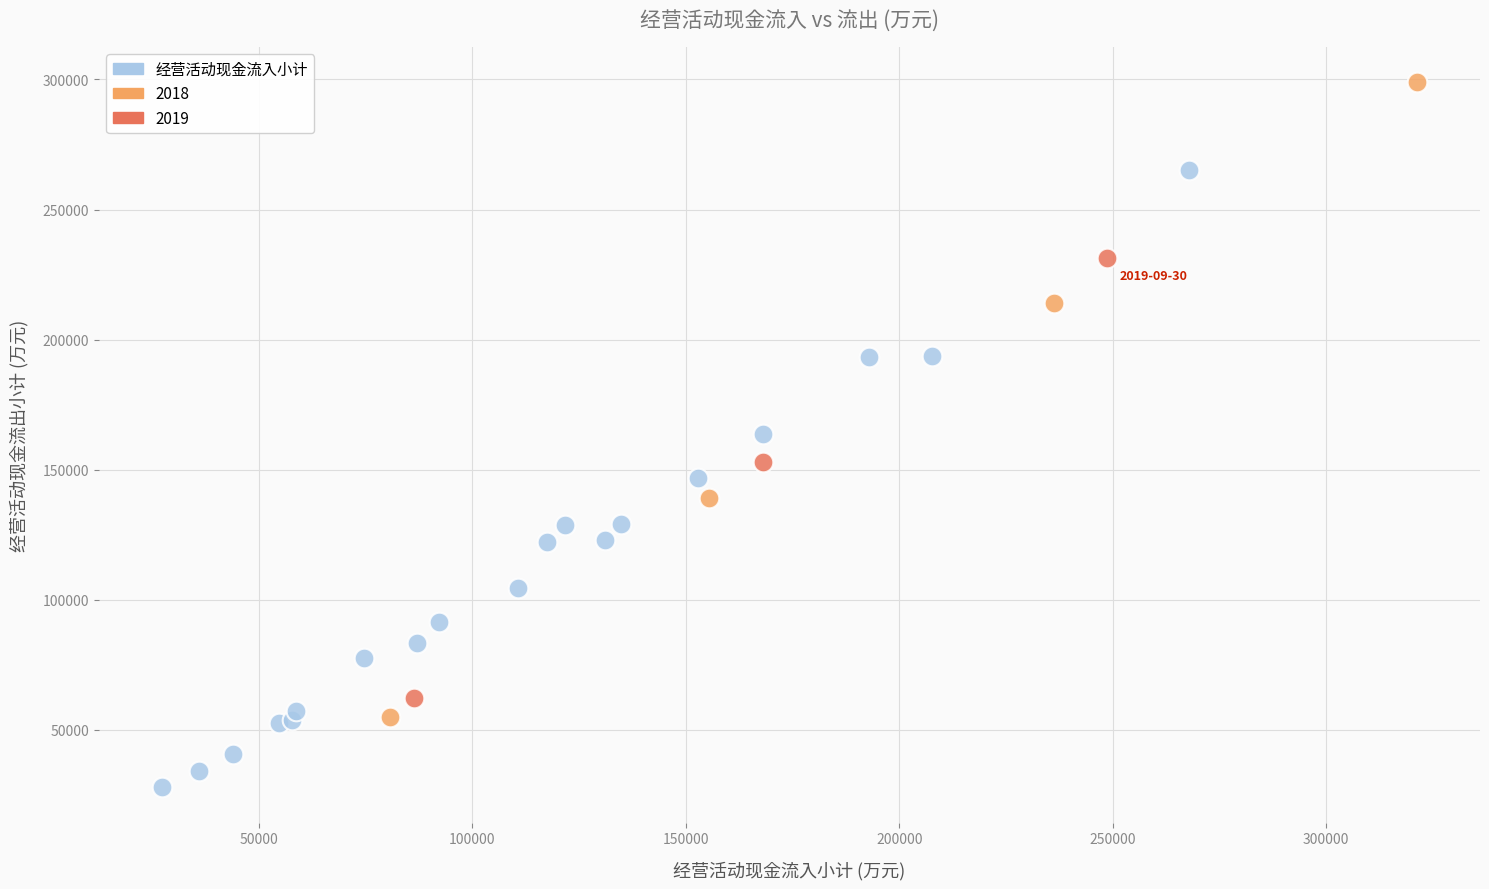

Which series contains the lowest Y value?

经营活动现金流入小计